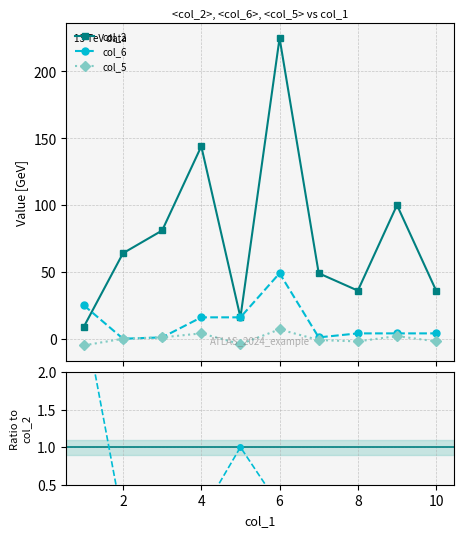

The col_5/col_2 series shows 0.0 at 6. True or false?

False